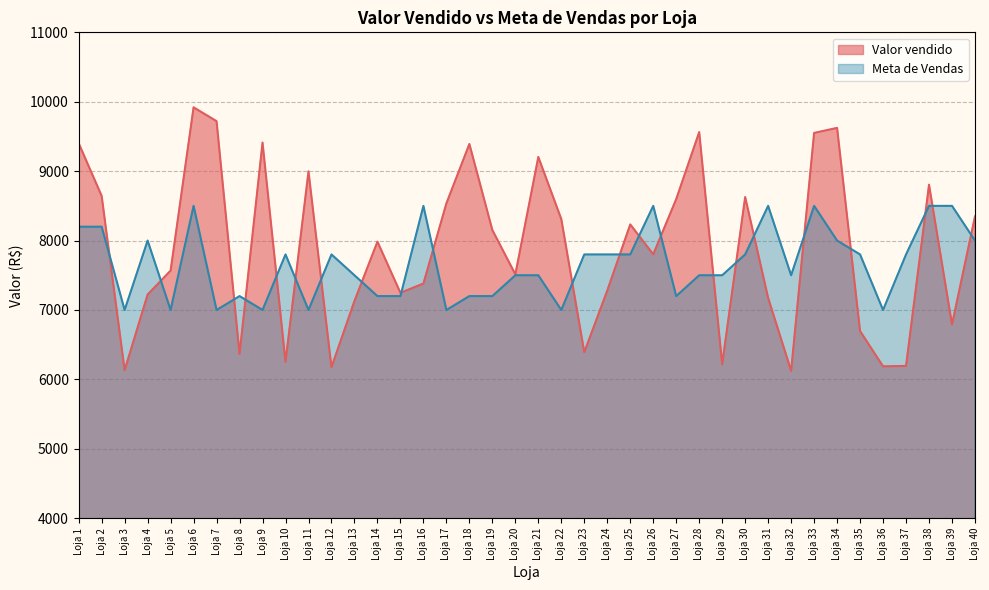

Which series has the largest total across all categories?

Valor vendido